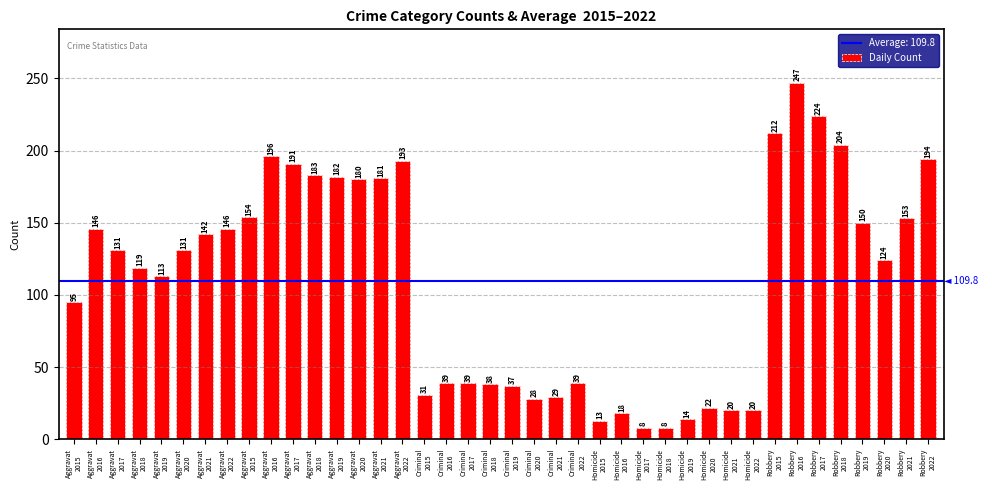

Reading left to right, what are all the values shown in this chart?

95	146	131	119	113	131	142	146	154	196	191	183	182	180	181	193	31	39	39	38	37	28	29	39	13	18	8	8	14	22	20	20	212	247	224	204	150	124	153	194